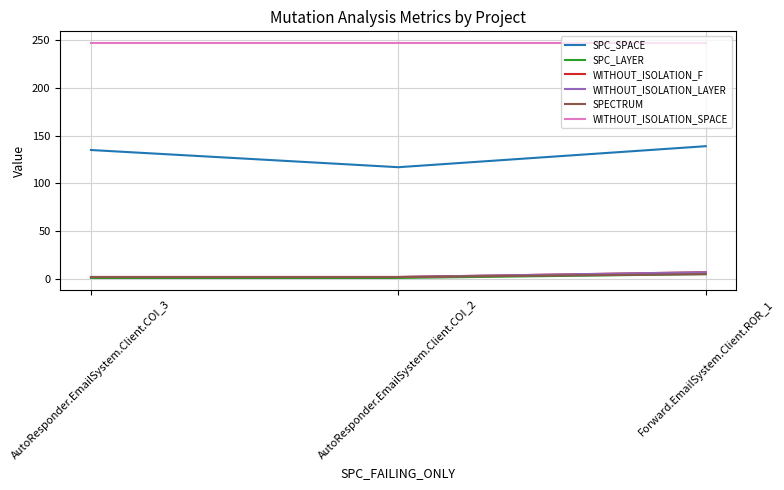

What is the label of the 3rd point from the right?

AutoResponder.EmailSystem.Client.COI_3